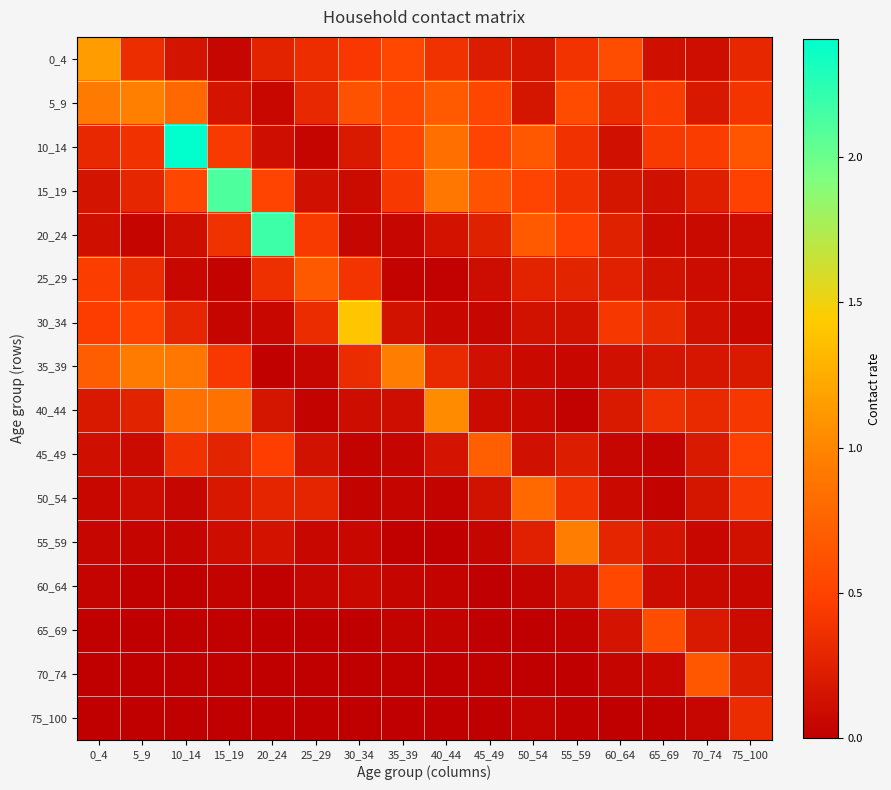

Which series has the largest range (max minus min)?

10_14